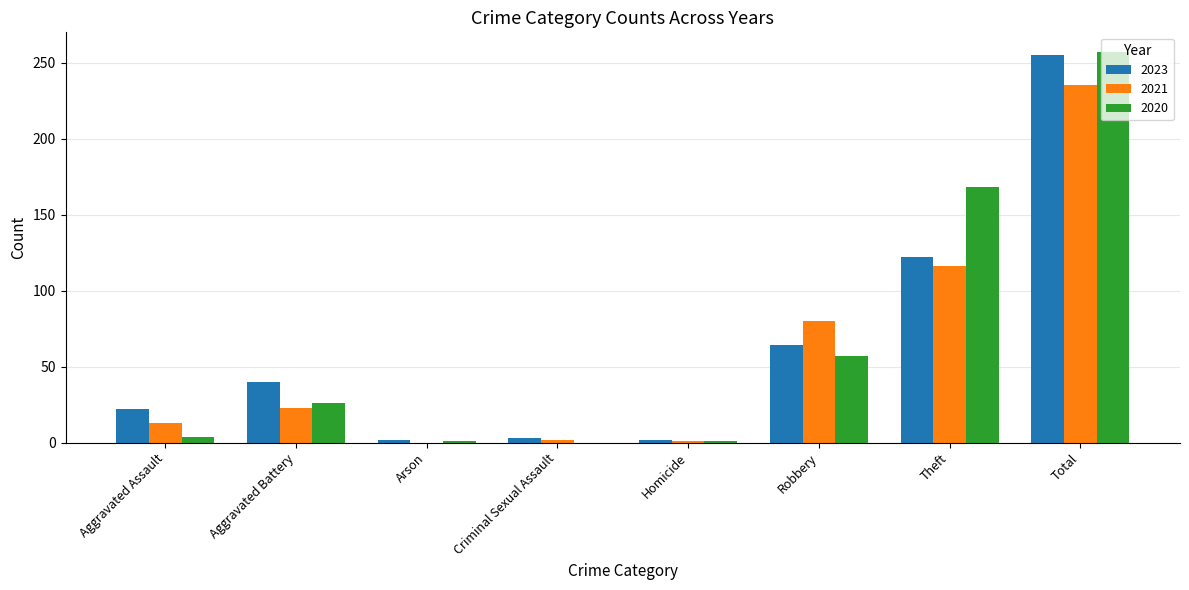

True or false: 2021 has a value of -107 at Arson.

False